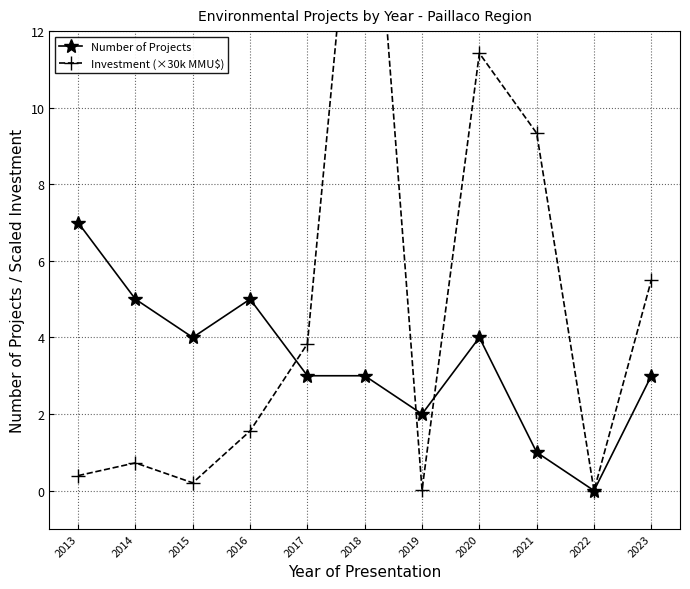

Between which two adjacent categories do Investment (×30k MMU$) and Number of Projects first intersect?

2016 and 2017